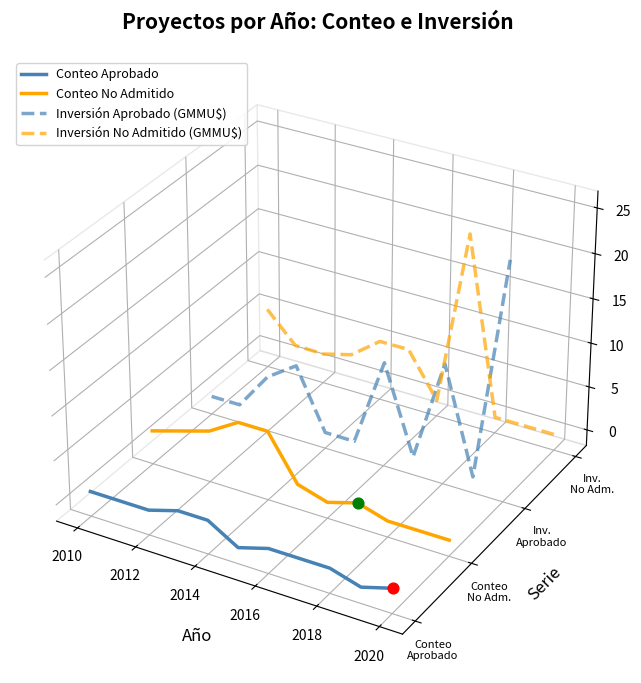

Which series has the largest total across all categories?

Inversión No Admitido (GMMU$)